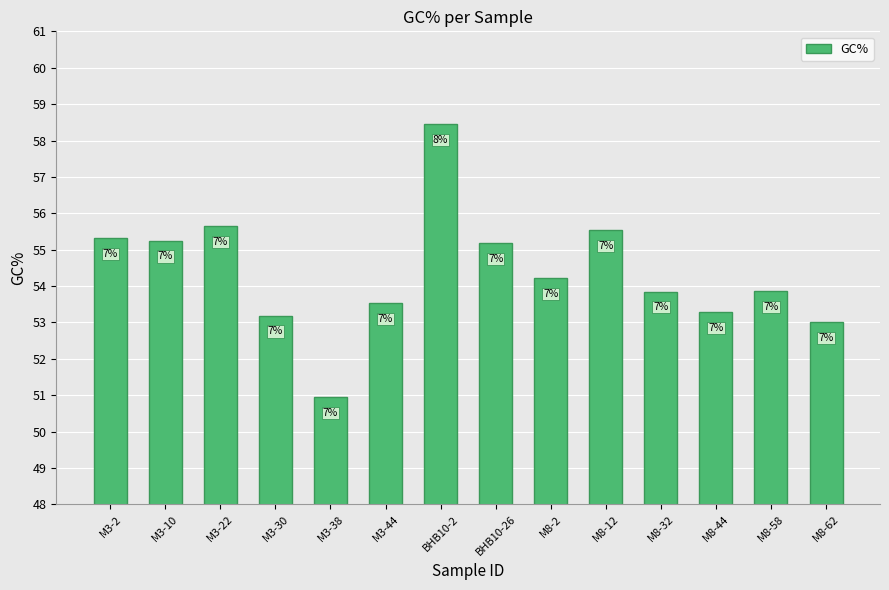

What is the difference between the maximum and minimum values?

7.5